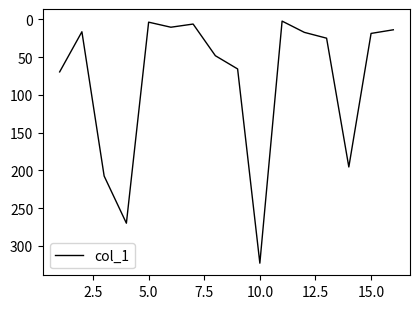

What is the sum of all values?

1294.8